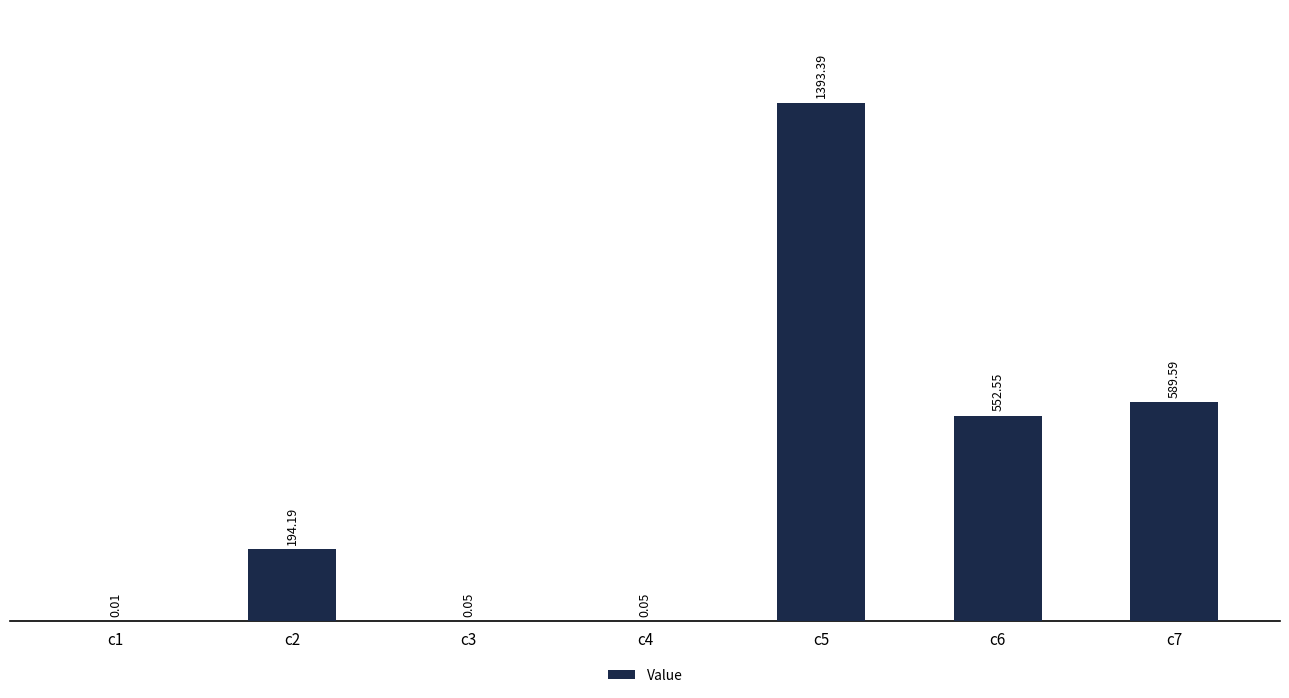

How many series are shown in this chart?

1